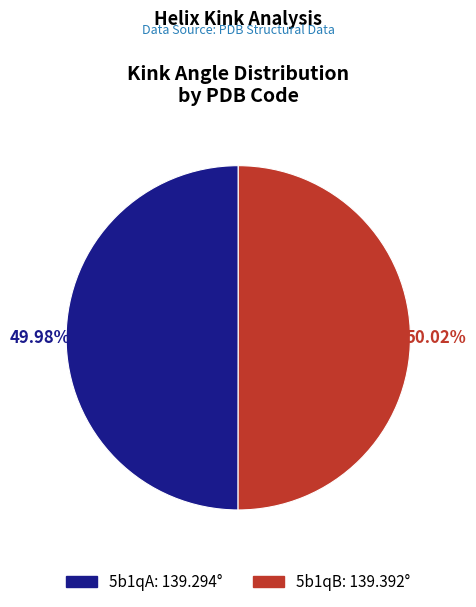

Is the sum of 5b1qB and 5b1qA greater than half?

Yes